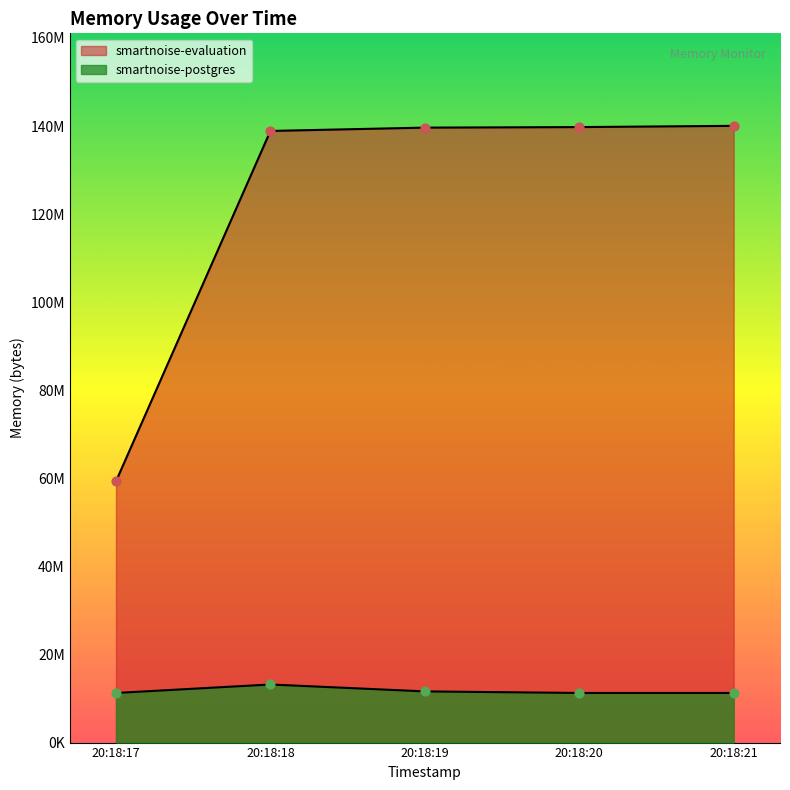

Which series contains the lowest Y value?

smartnoise-postgres